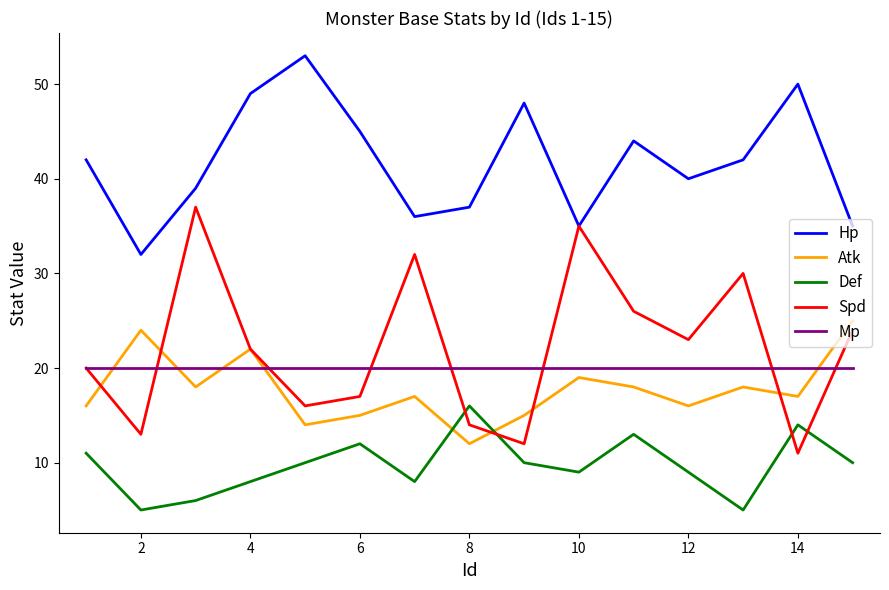

Reading right to left, extract all data points from this chart.

Hp: 35	50	42	40	44	35	48	37	36	45	53	49	39	32	42
Atk: 25	17	18	16	18	19	15	12	17	15	14	22	18	24	16
Def: 10	14	5	9	13	9	10	16	8	12	10	8	6	5	11
Spd: 24	11	30	23	26	35	12	14	32	17	16	22	37	13	20
Mp: 20	20	20	20	20	20	20	20	20	20	20	20	20	20	20